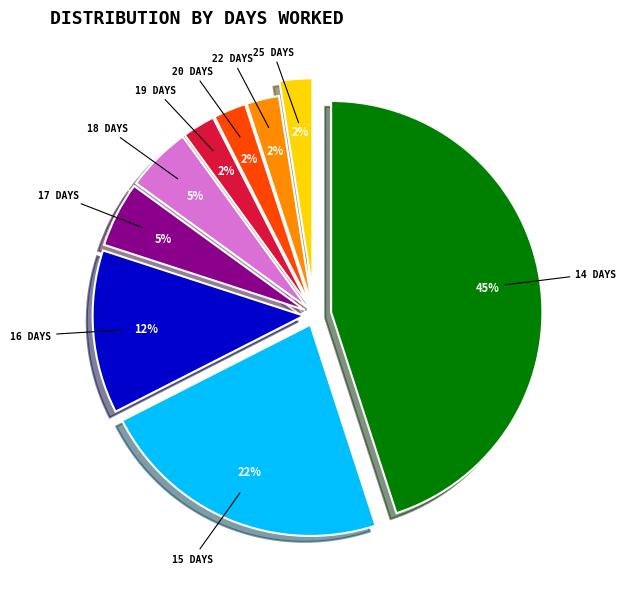

Is there any slice that represents more than half of the pie?

No